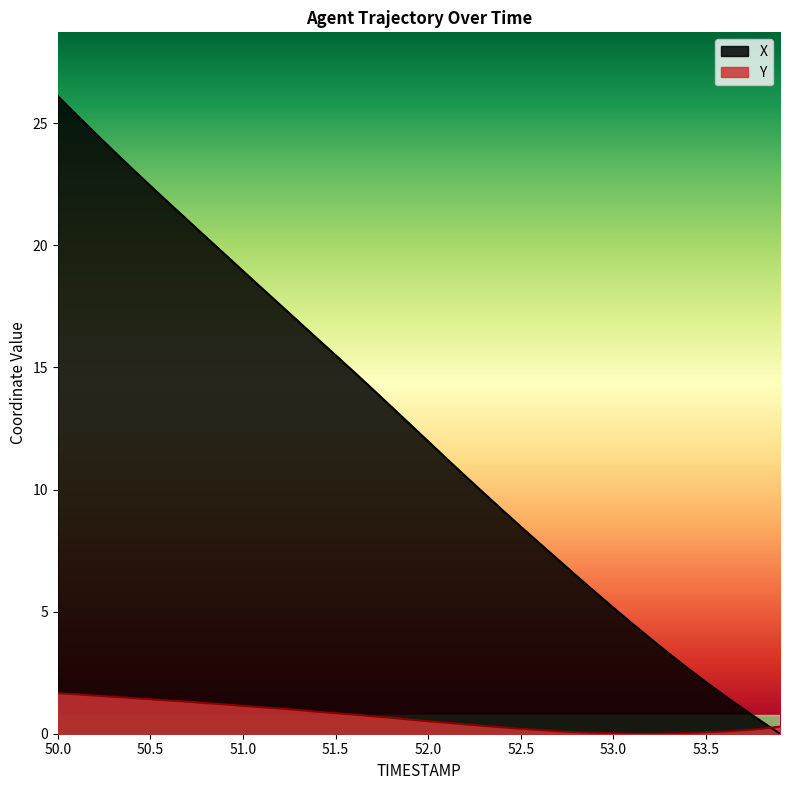

Which category has the highest value across all series?

50.0